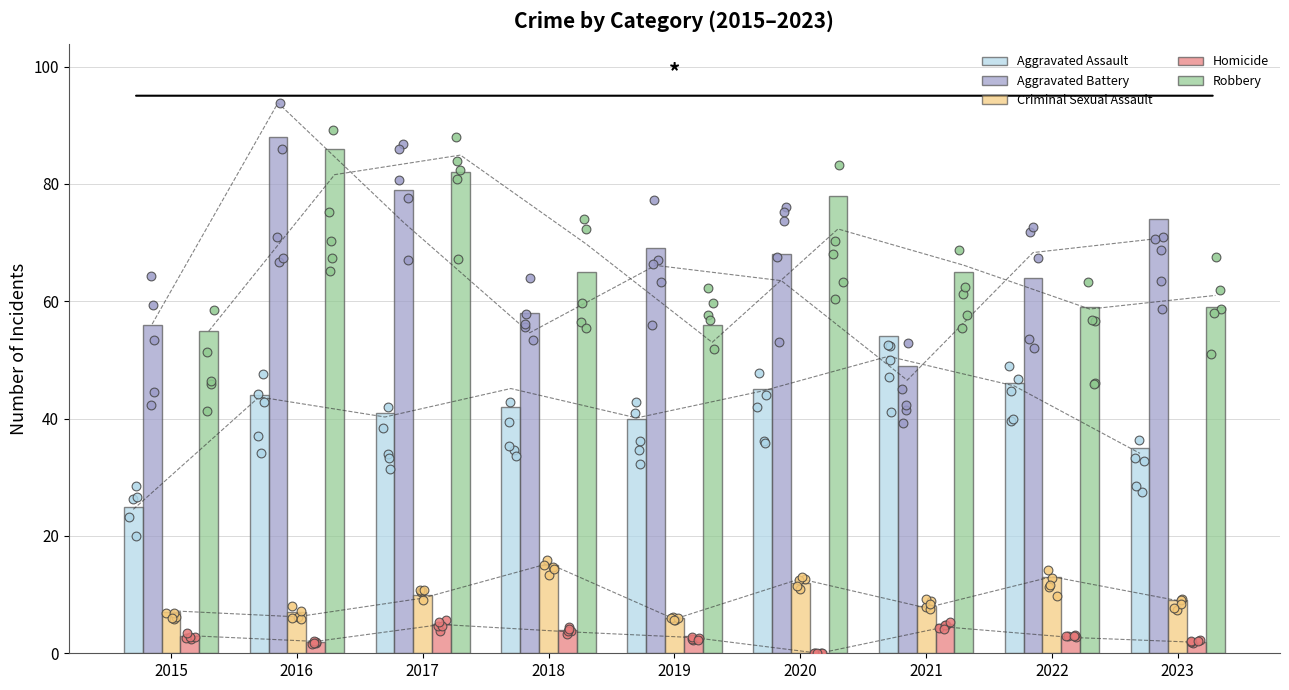

What are all the series names shown in the legend?

Aggravated Assault, Aggravated Battery, Criminal Sexual Assault, Homicide, Robbery